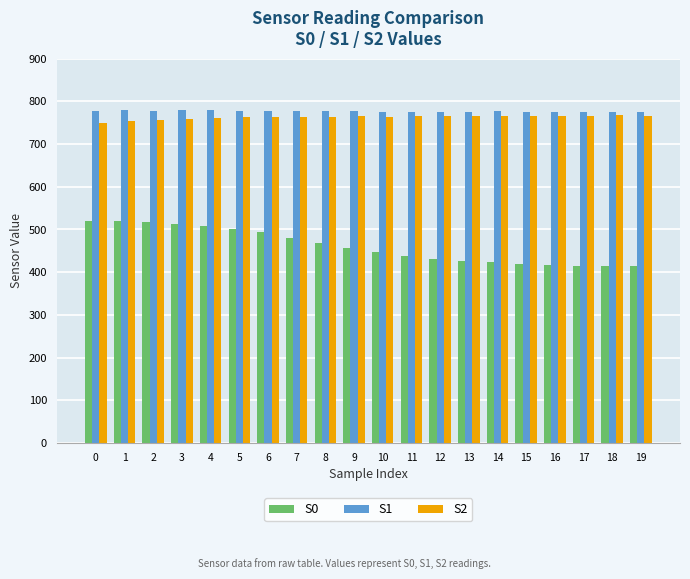

What value does the S0 series have at 15?

419